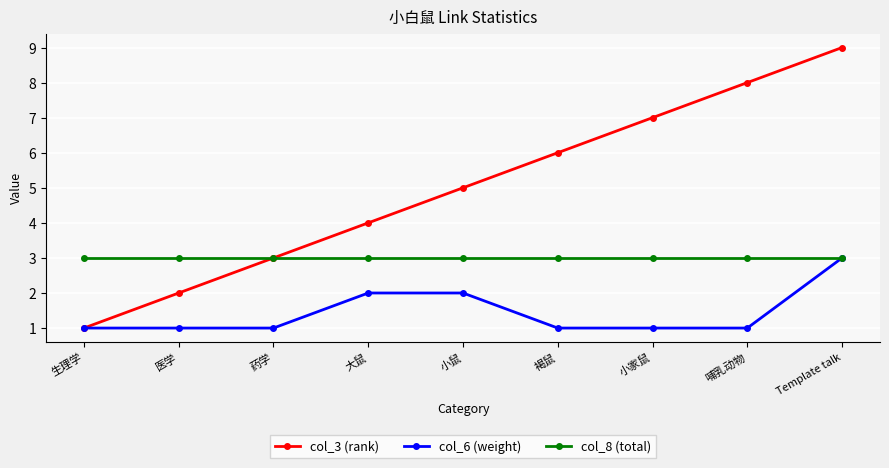

What is the difference between the highest and lowest values at Template talk?

6